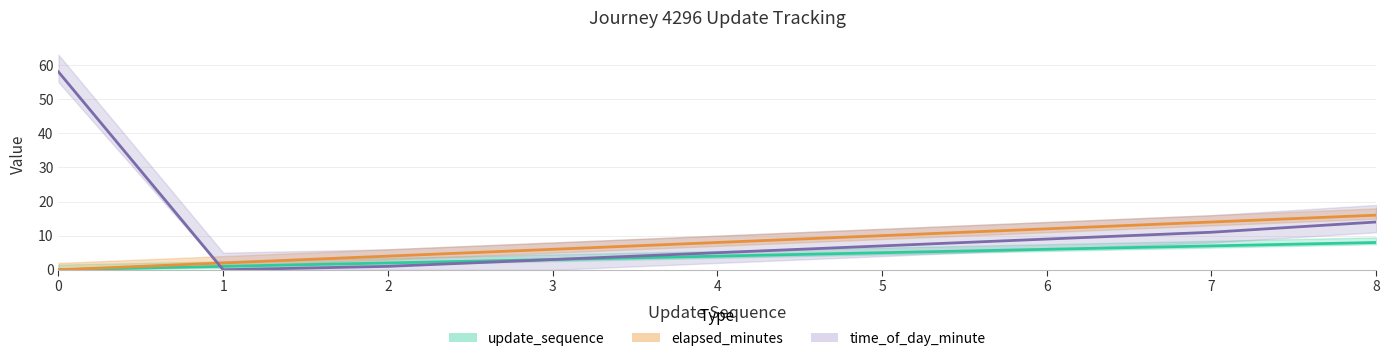

At which label is update_sequence closest to 4?

4